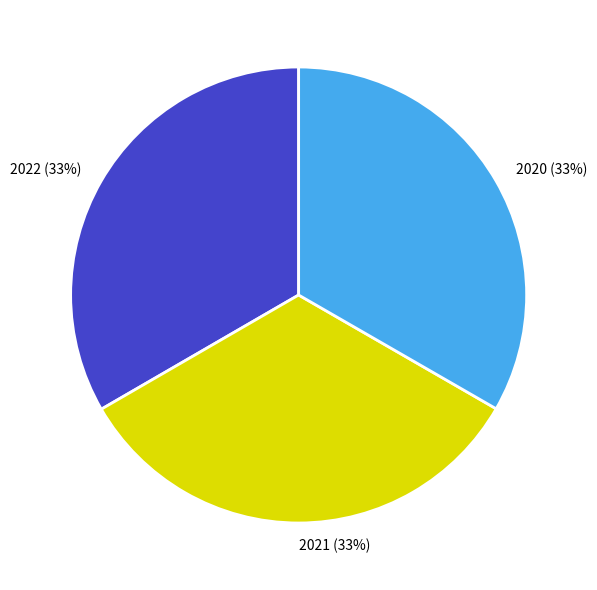

To the nearest percent, what is the average slice percentage?

33%